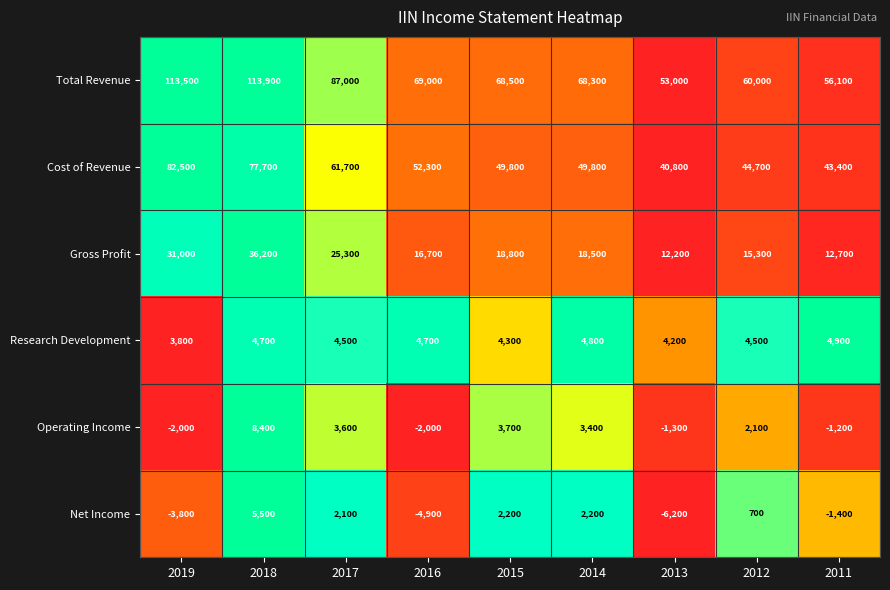

The Net Income series shows -1896 at 2013. True or false?

False